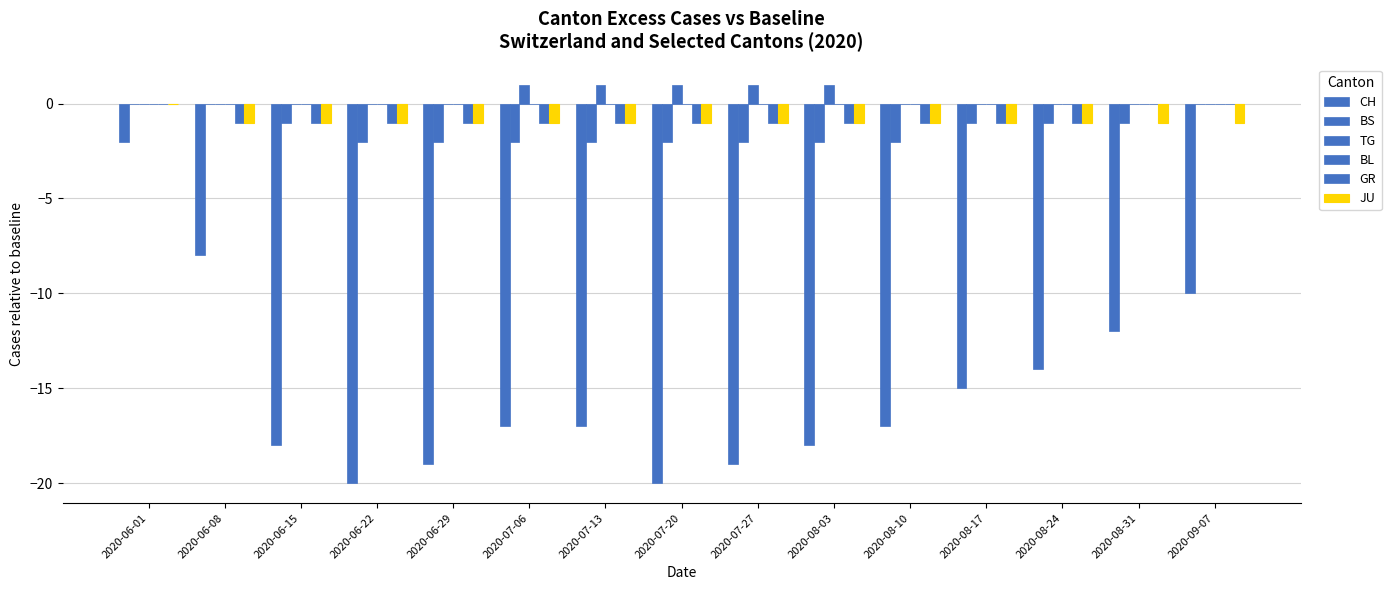

What is the sum of all CH values?

-226